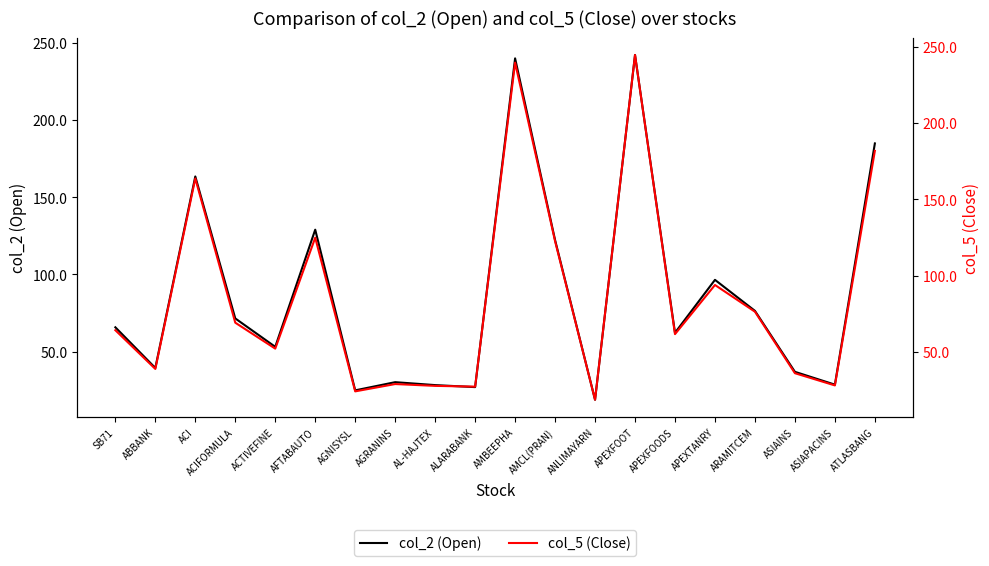

True or false: col_2 (Open) has a value of 36.9 at ASIAINS.

True